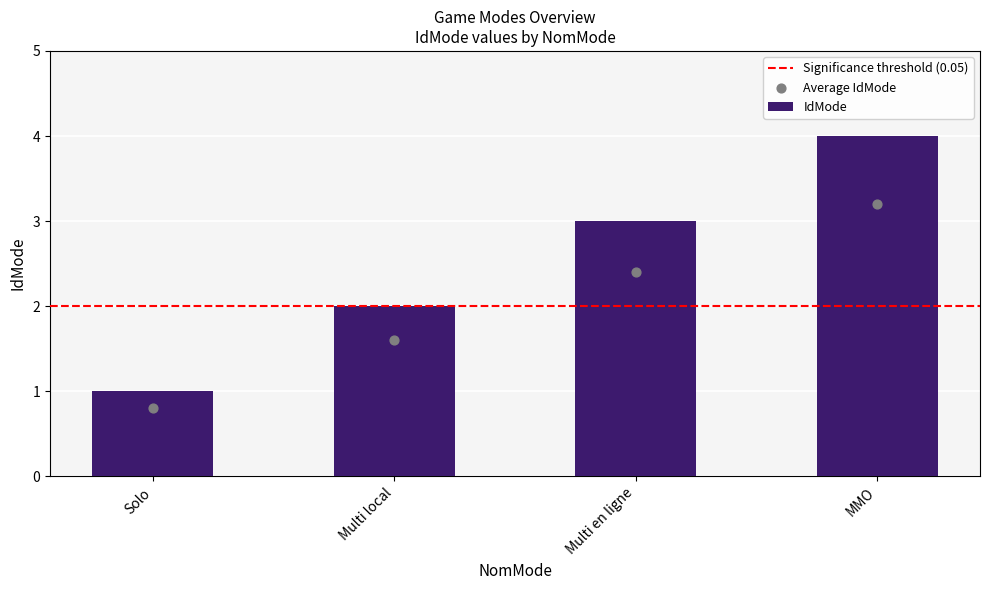

Between Multi local and Multi en ligne, which is larger?

Multi en ligne